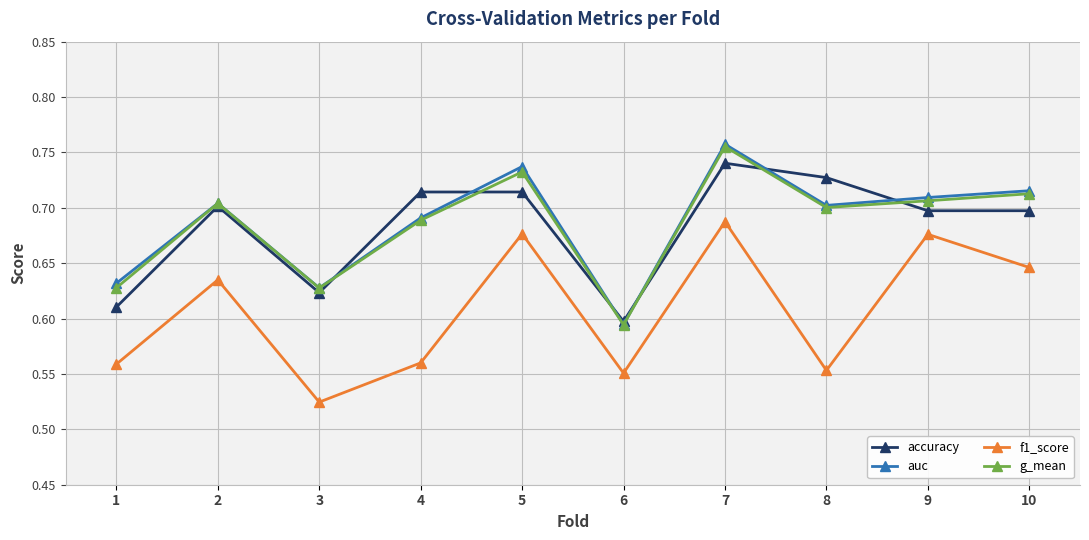

At which category is the sum across all series the highest?

7